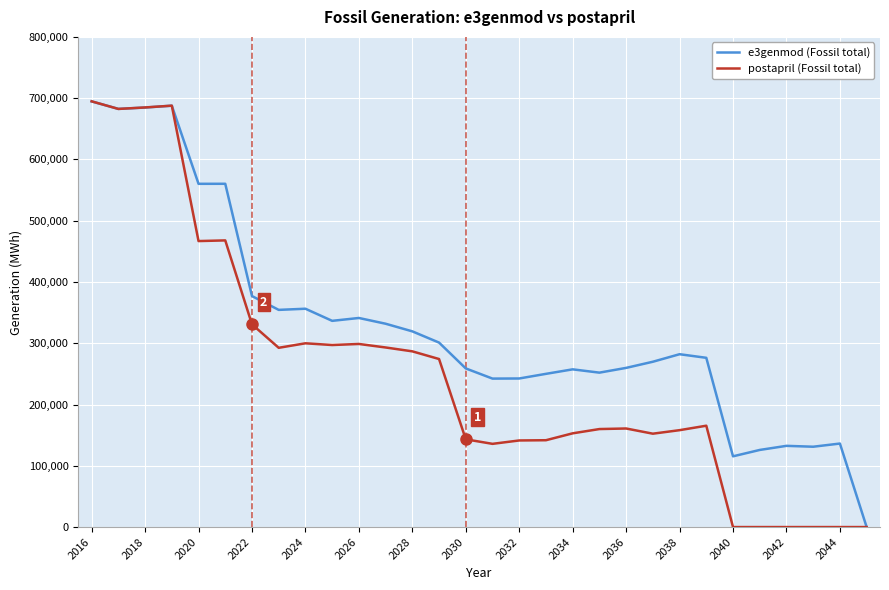

Which series has the largest total across all categories?

e3genmod (Fossil total)